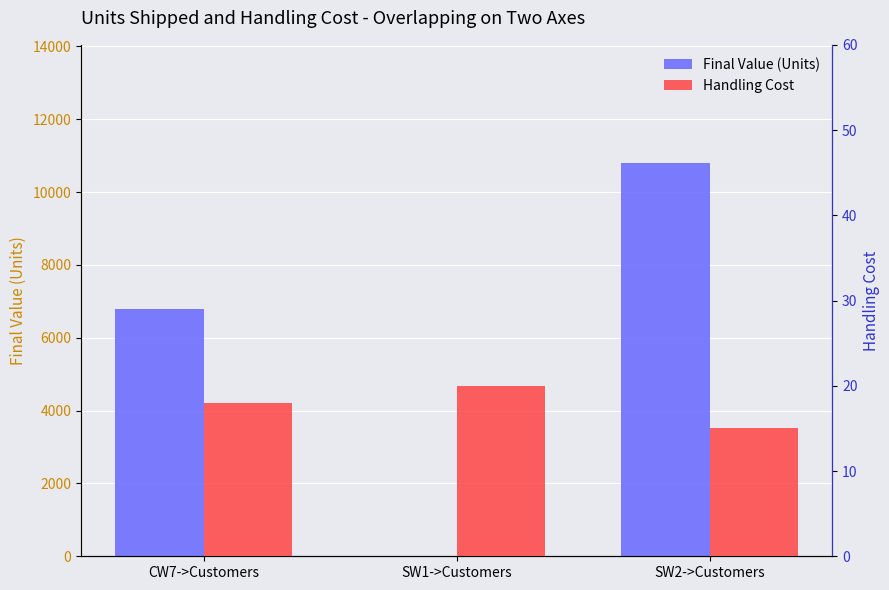

At which category does the chart reach its minimum across all series?

SW1->Customers